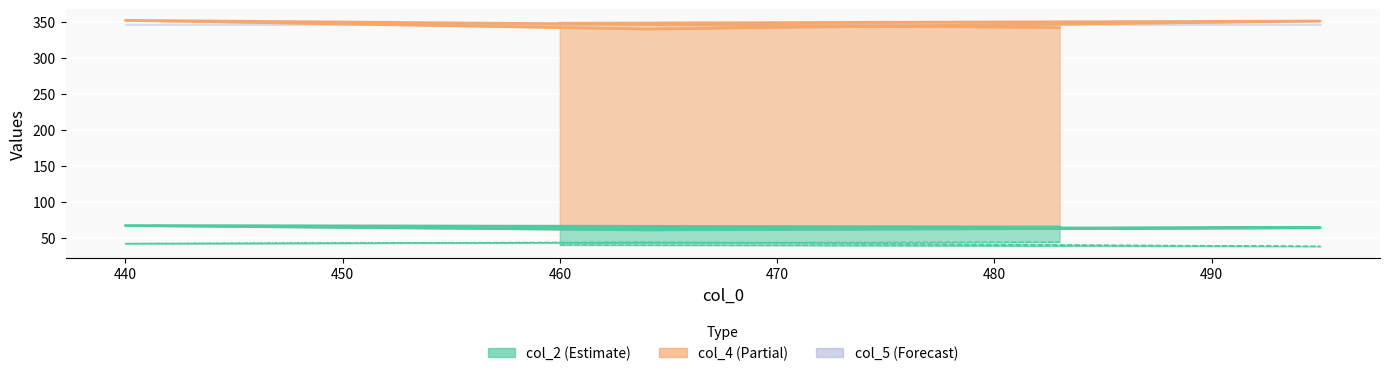

True or false: col_1 has more than 2 points higher than both neighbors.

False